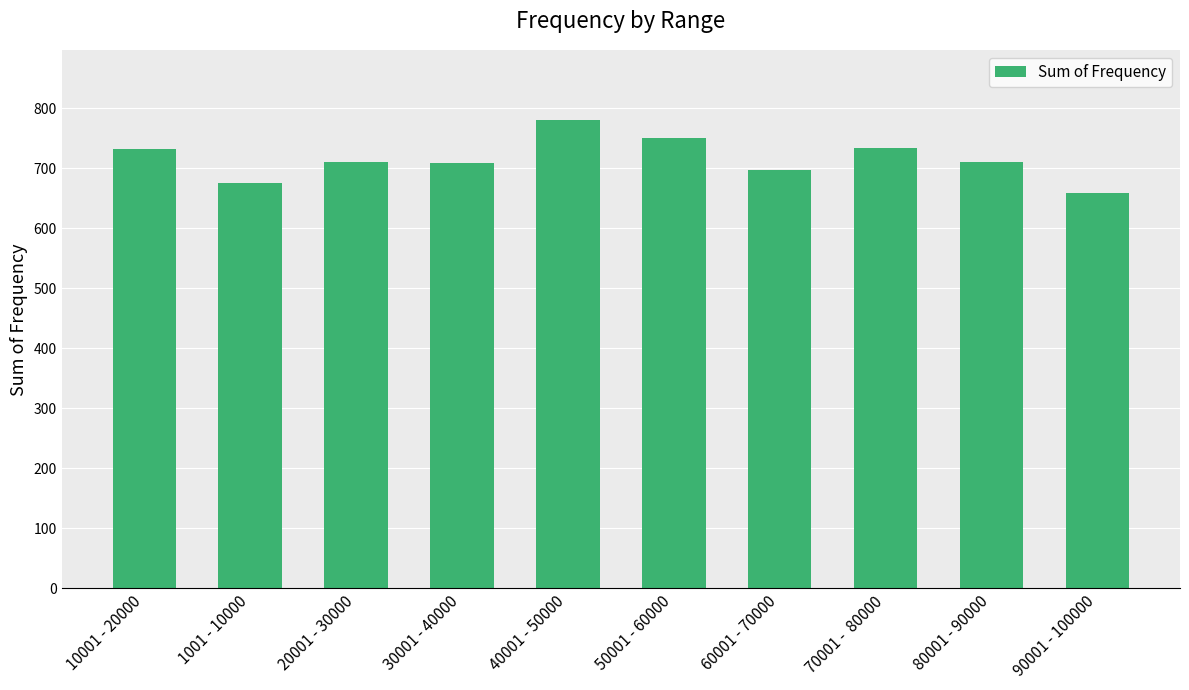

What is the change in value from 40001 - 50000 to 50001 - 60000?

-30